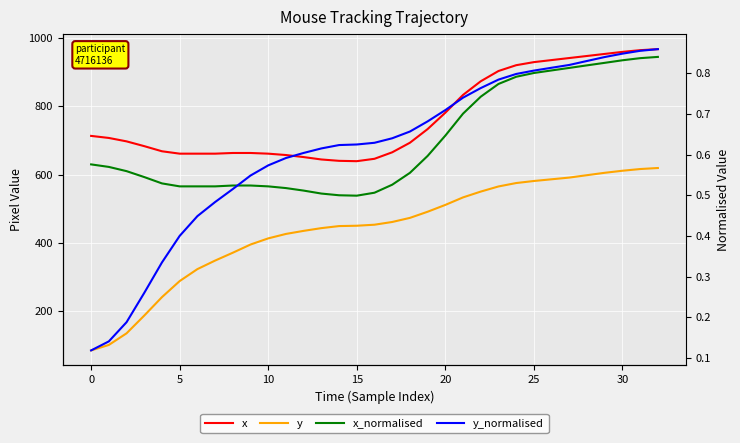

At which category does the chart reach its peak across all series?

32